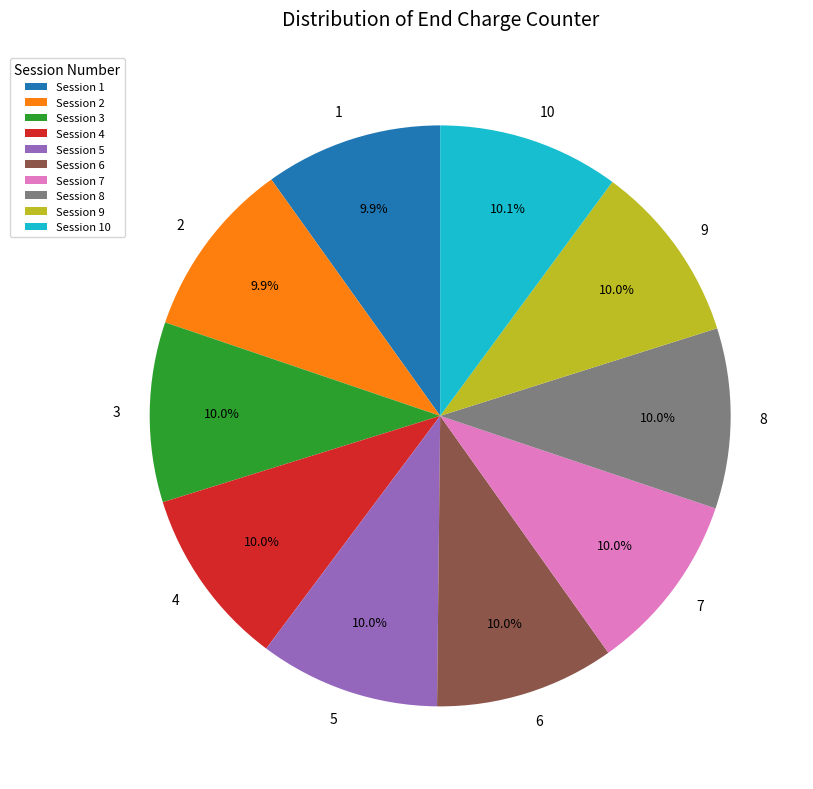

To the nearest percent, what portion does 7 represent?

10%